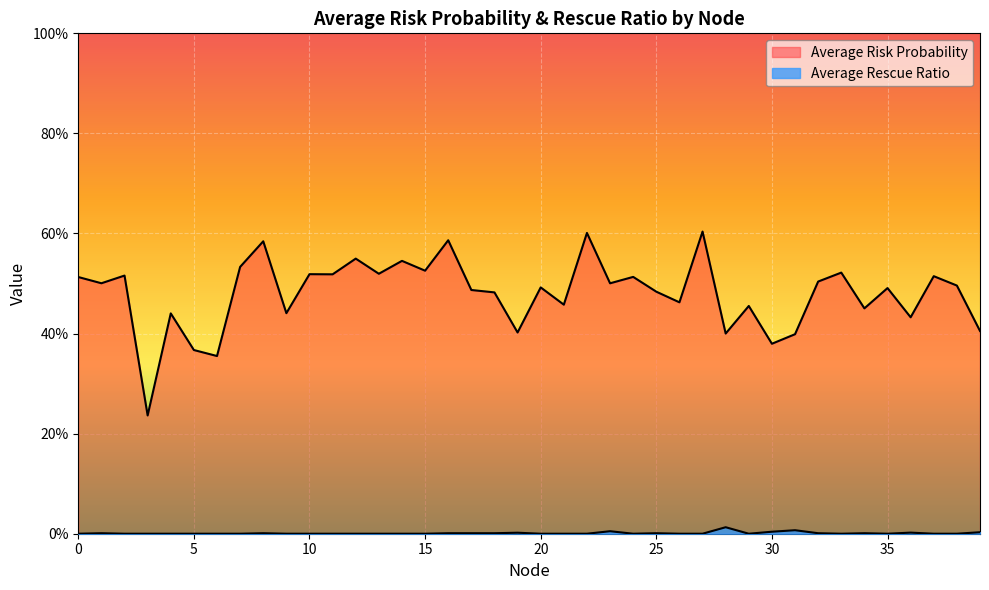

List the series in order of their peak value, lowest first.

Average Rescue Ratio, Average Risk Probability